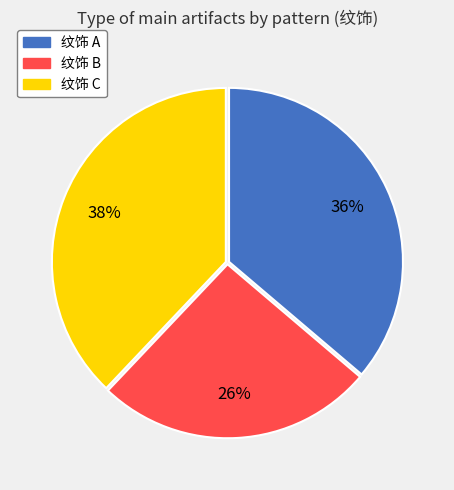

To the nearest percent, what is the difference between the largest and smallest slice percentages?

12%